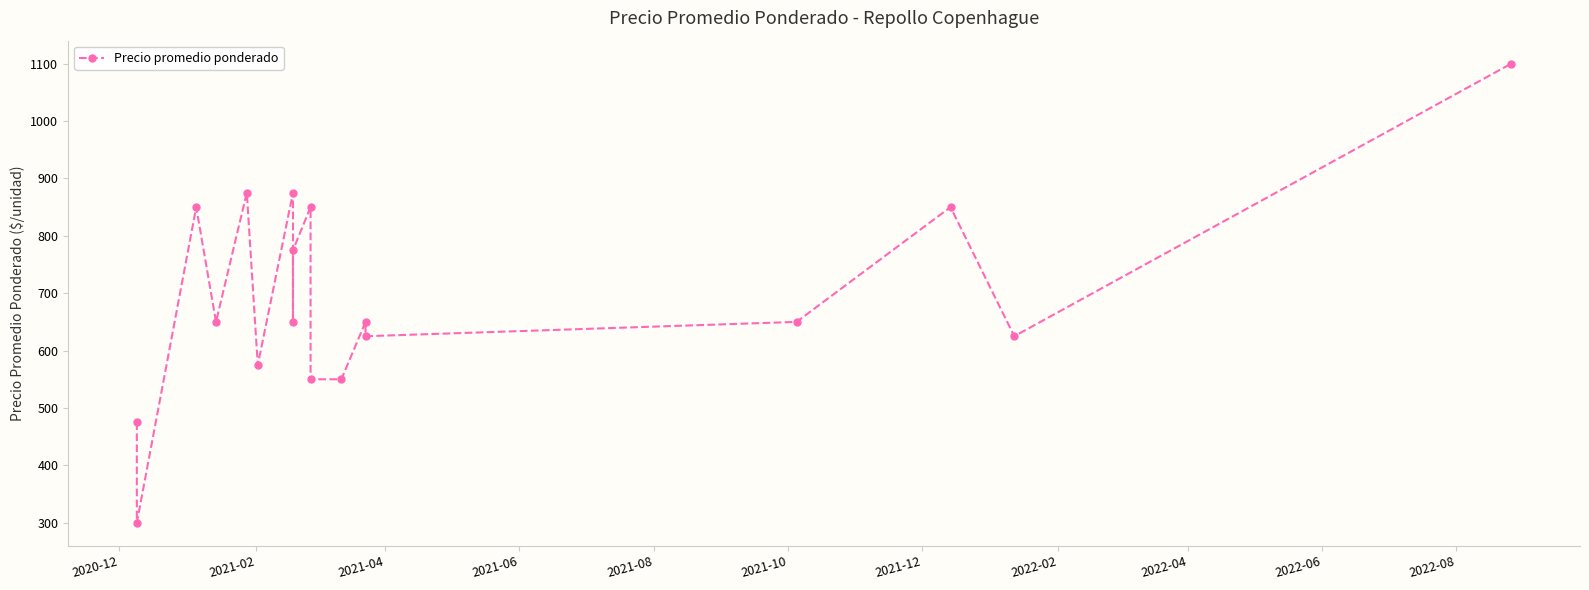

Is this an area chart (filled region under the line)?

No